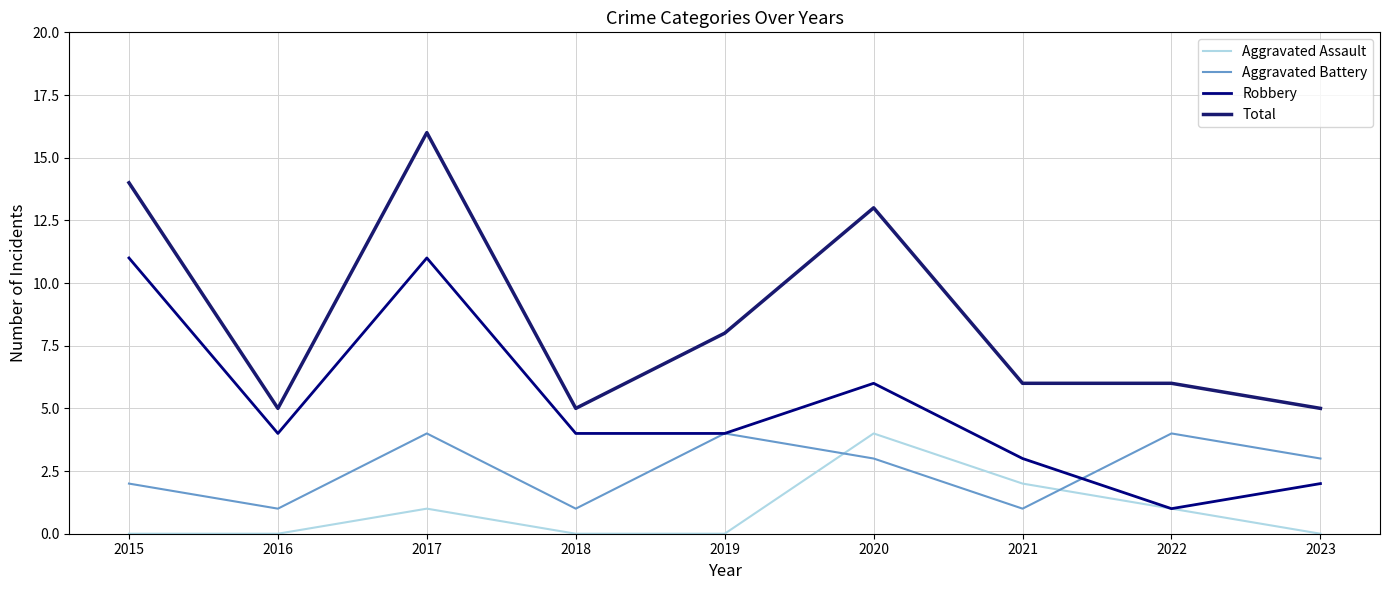

Count the number of data series in this chart.

4